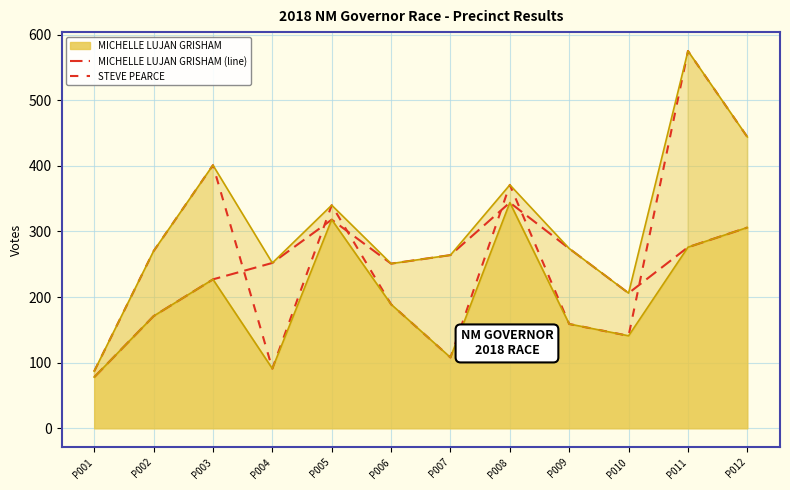

What is the difference between the MICHELLE LUJAN GRISHAM (line) values at P008 and P007?

80